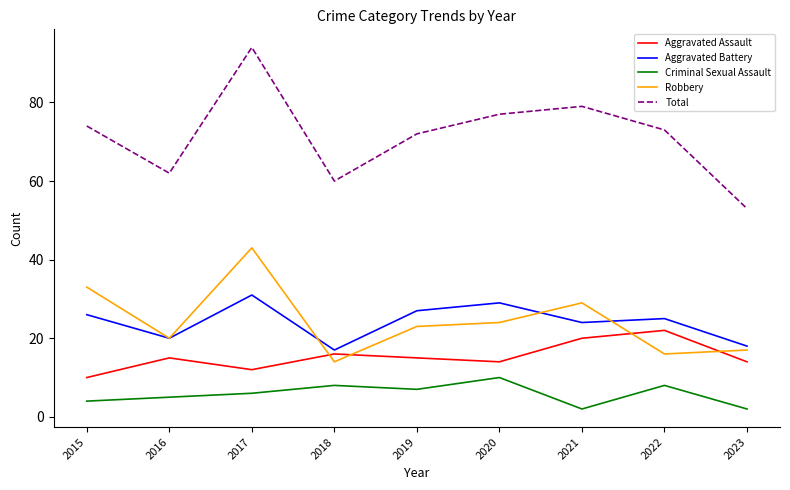

What are all the series names shown in the legend?

Aggravated Assault, Aggravated Battery, Criminal Sexual Assault, Robbery, Total